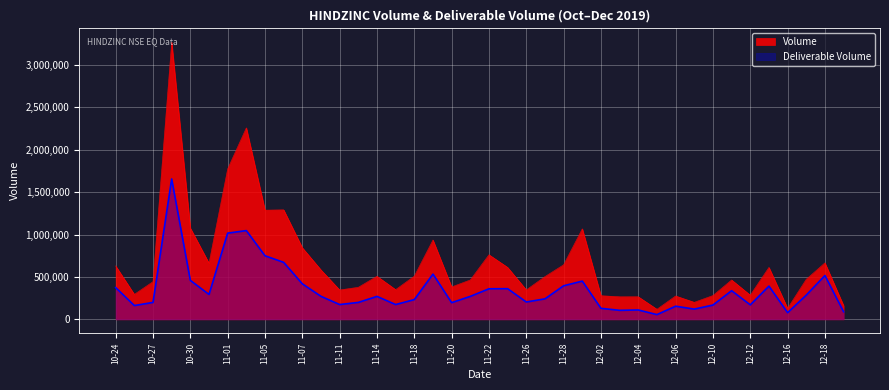

At which category does Volume reach its first local valley?

2019-10-25